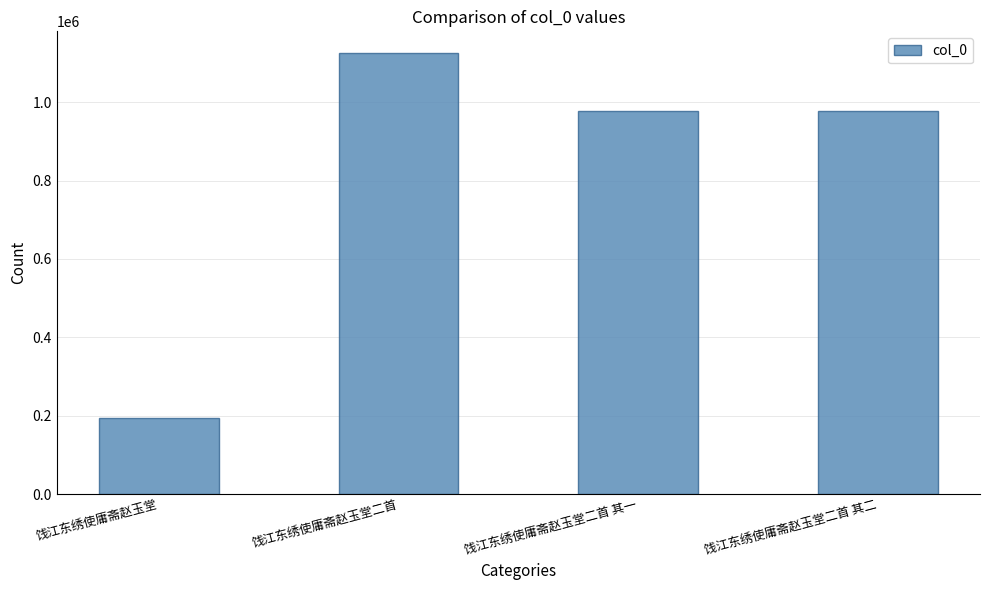

At which label does the data first exceed 976883?

饯江东绣使庸斋赵玉堂二首